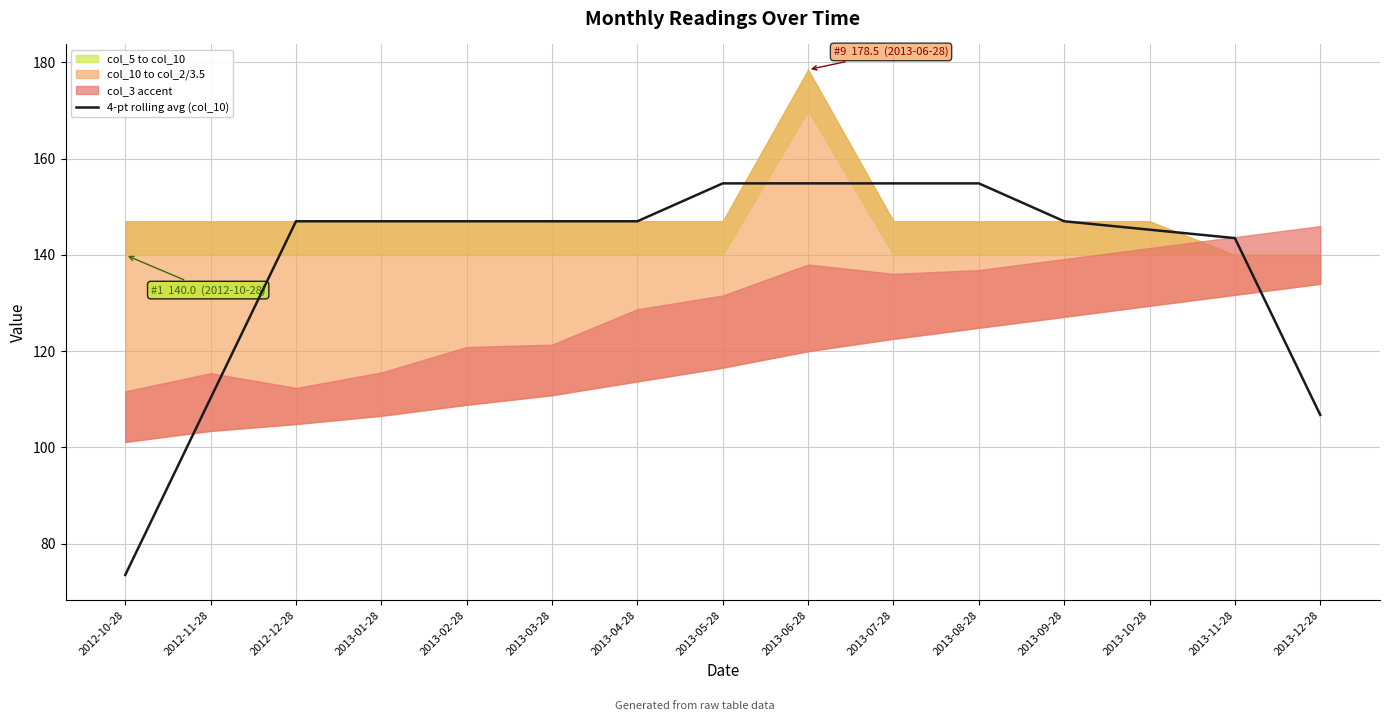

Reading left to right, what are all the values shown in this chart?

73.5	110.2	147.0	147.0	147.0	147.0	147.0	154.9	154.9	154.9	154.9	147.0	145.2	143.5	106.8